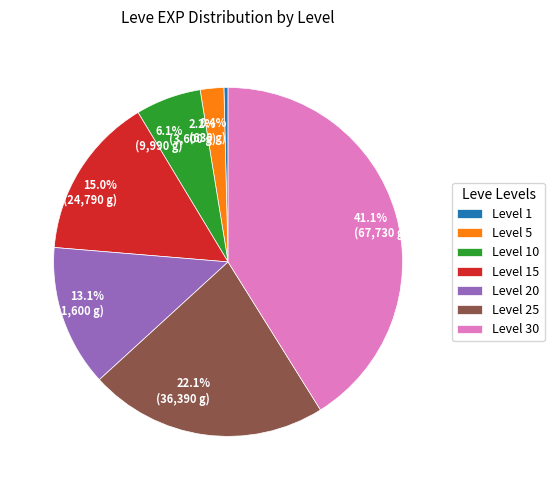

Which category has the biggest portion of the pie?

Level 30